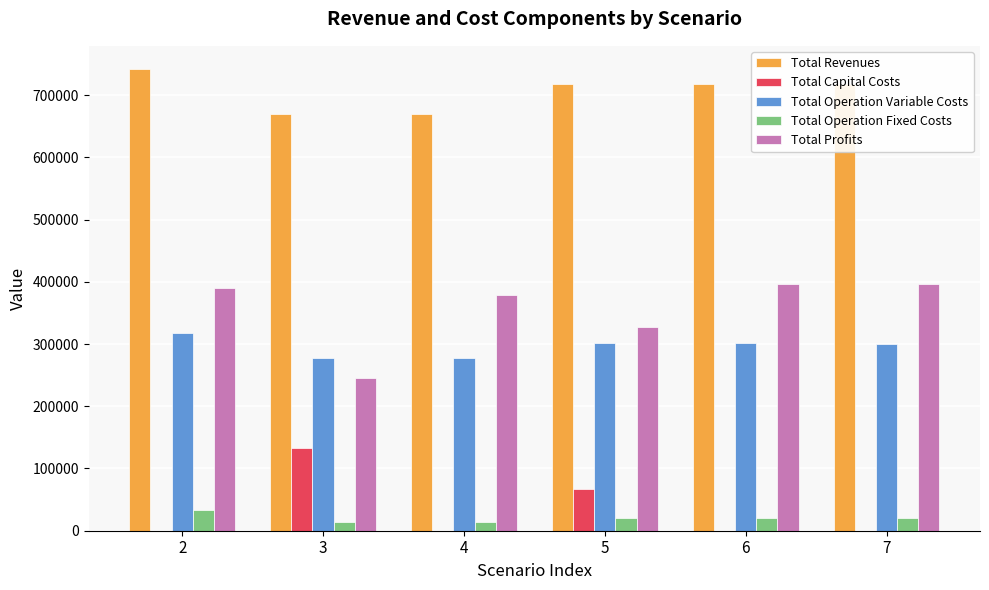

Which series has the widest spread of values?

Total Profits